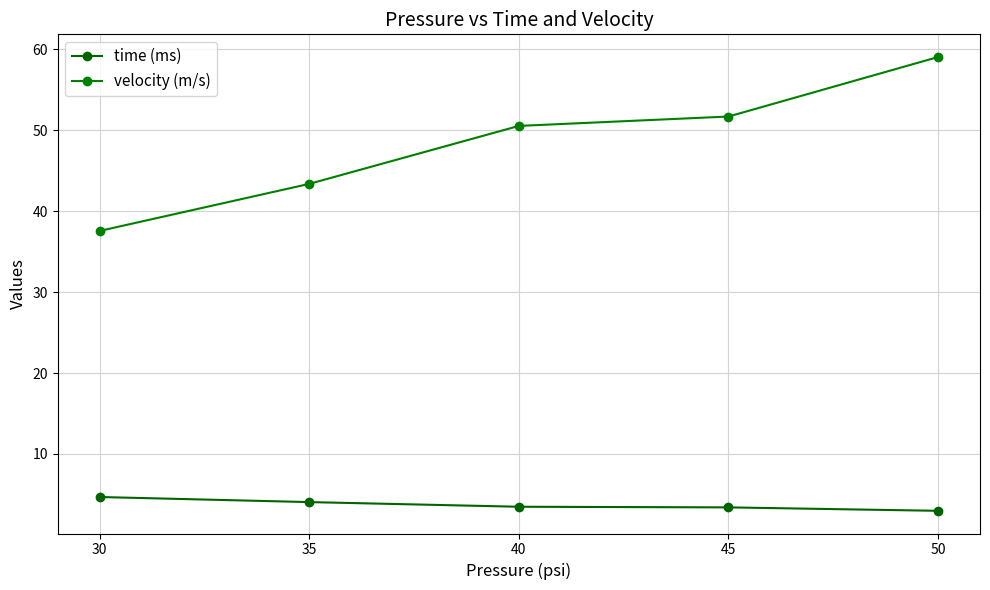

True or false: velocity (m/s) and time (ms) intersect in this chart.

False